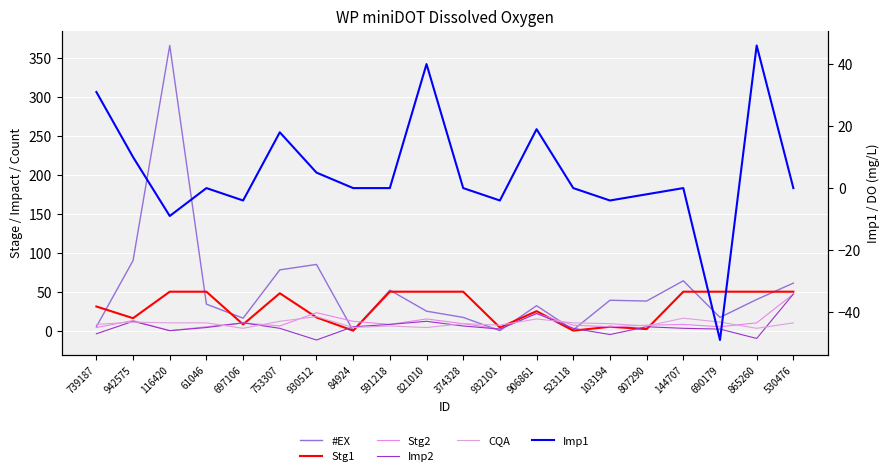

What is the difference between the maximum and second lowest values in the Imp2 series?

57